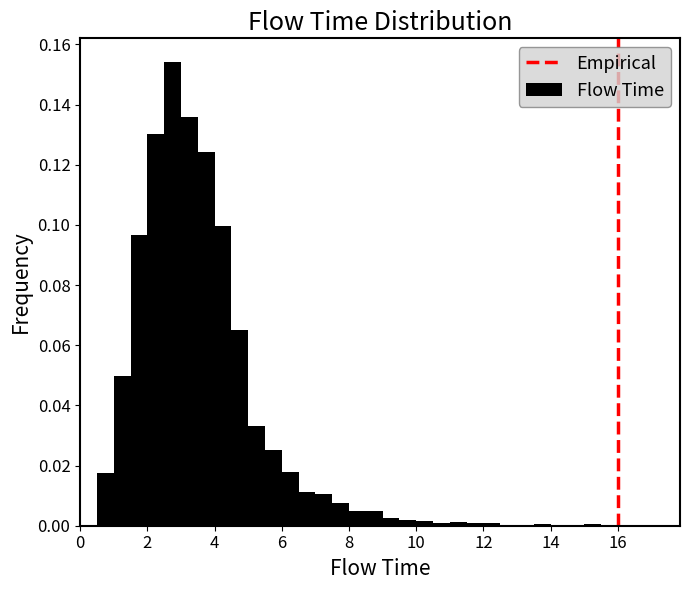

Around what value on the x-axis is the tallest bar? Give the approximate position of its centre, as read against the axis.

2.8